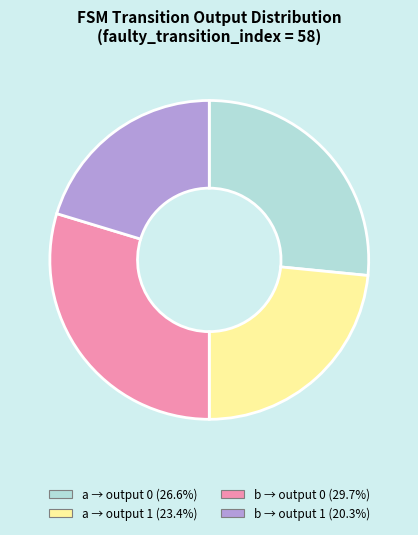

Is there any slice that represents more than half of the pie?

No